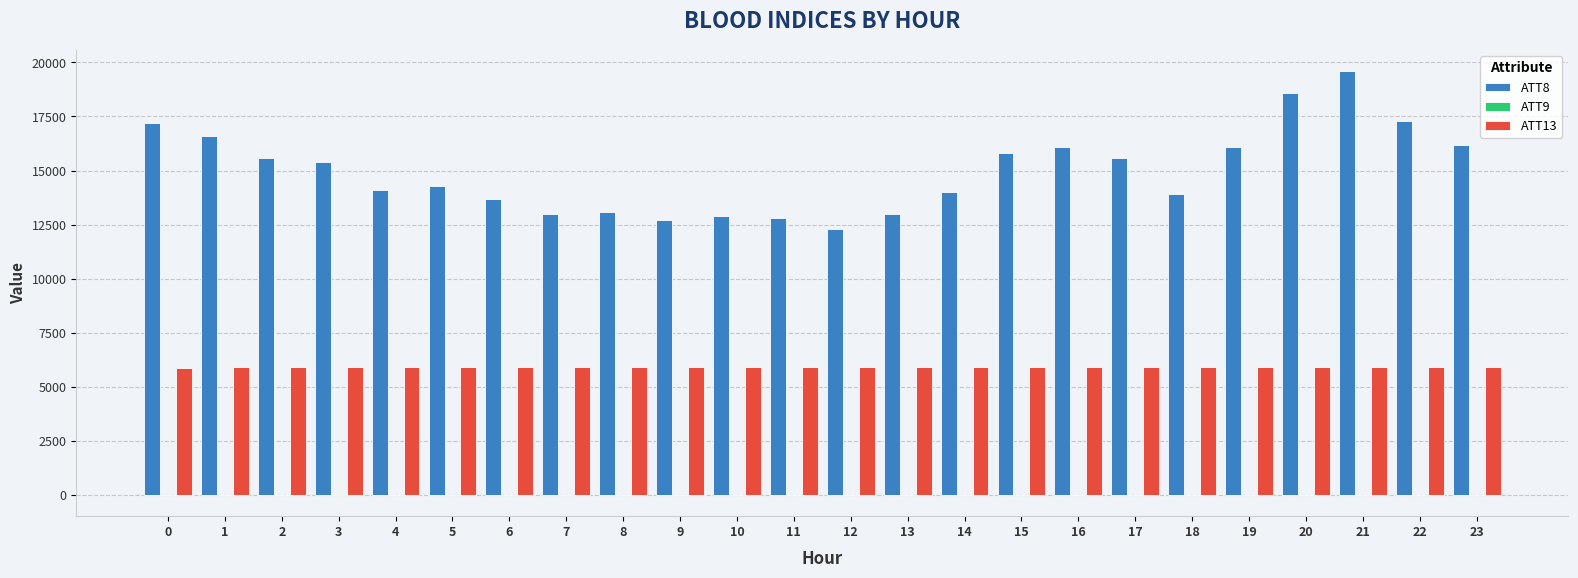

True or false: ATT8 has a value of 14300.0 at 5.

True